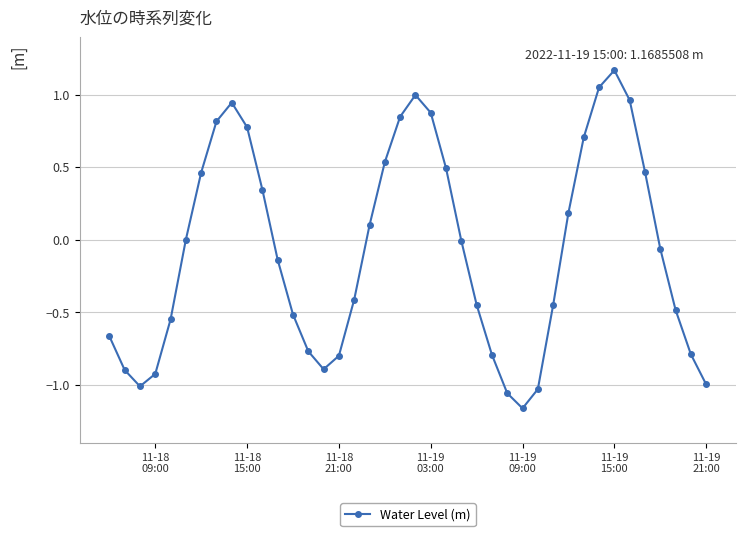

How many points are higher than both their immediate neighbors (excluding endpoints)?

3